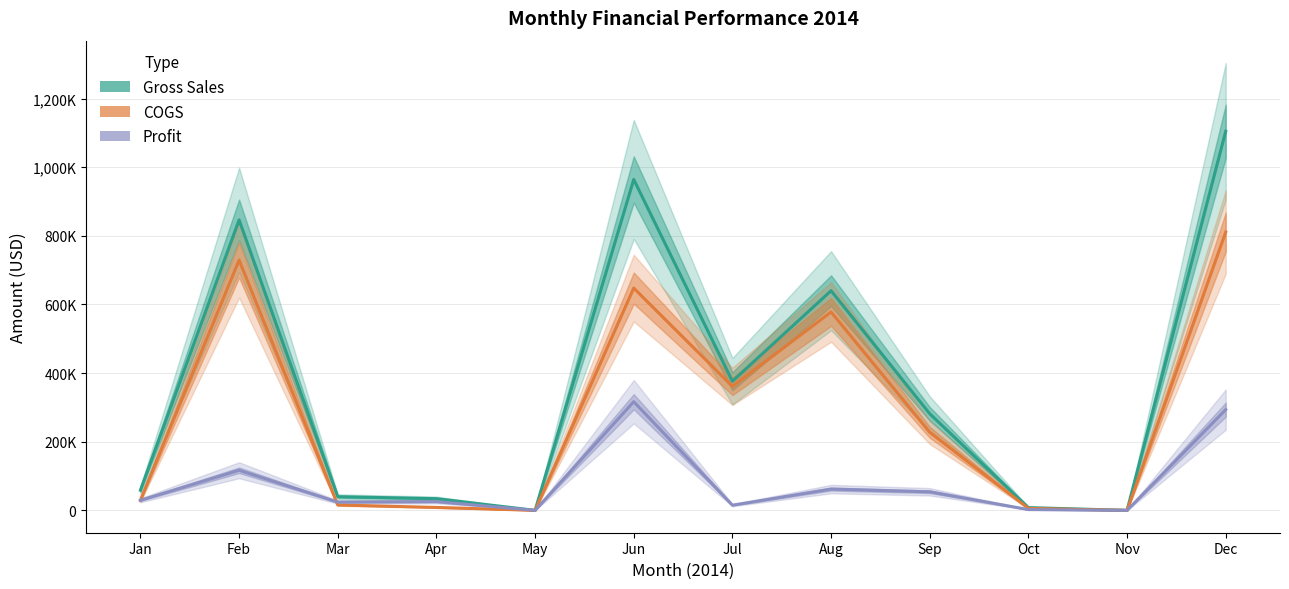

At which label is Profit closest to 158268?

Feb